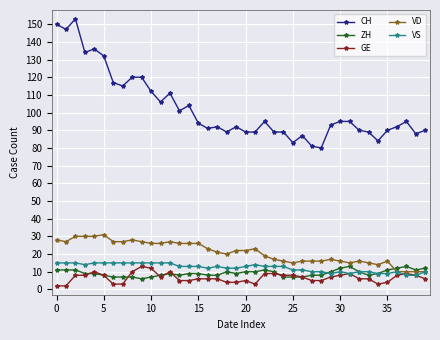

What is the highest value of the ZH series?

13